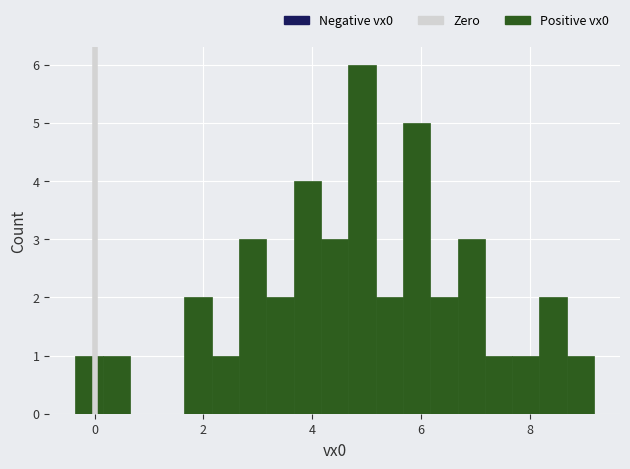

Around what value on the x-axis is the tallest bar? Give the approximate position of its centre, as read against the axis.

5.0